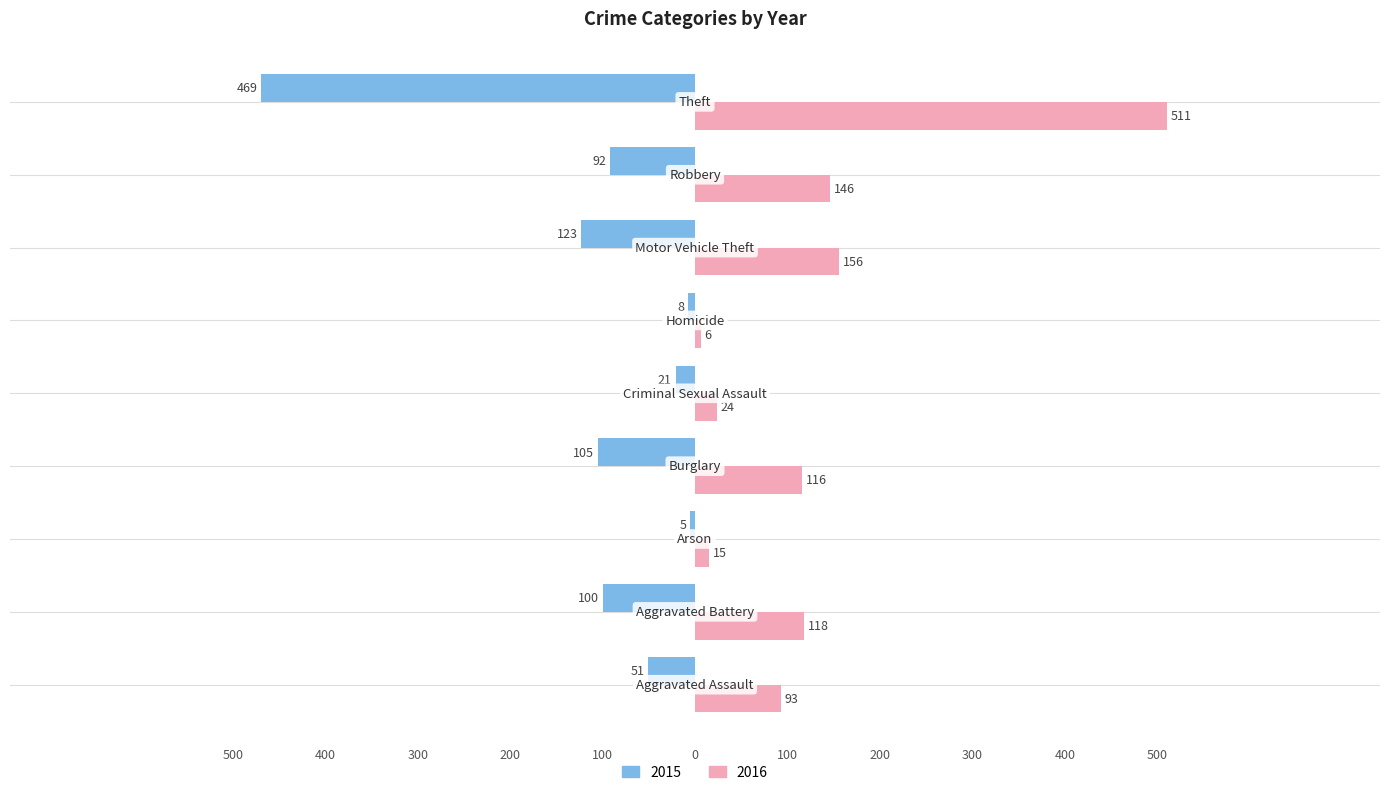

What are all the series names shown in the legend?

2015, 2016